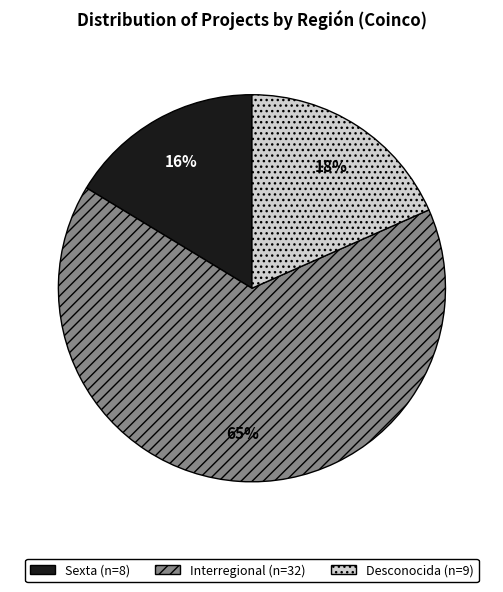

To the nearest percent, what is the average slice percentage?

33%